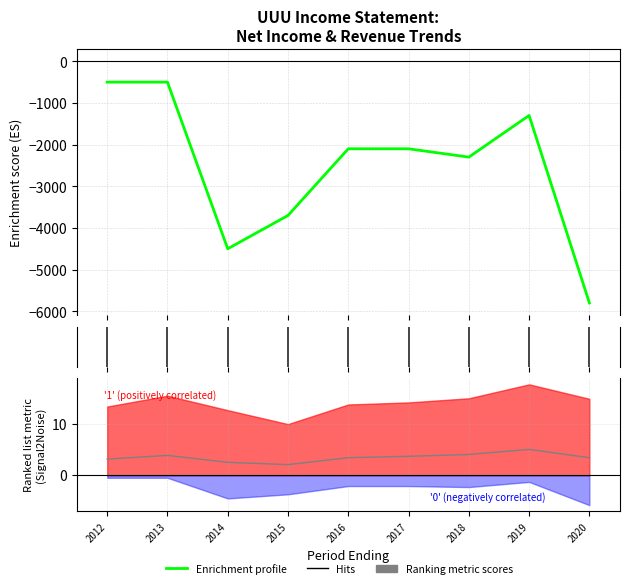

True or false: Enrichment profile and Ranking metric scores intersect in this chart.

False